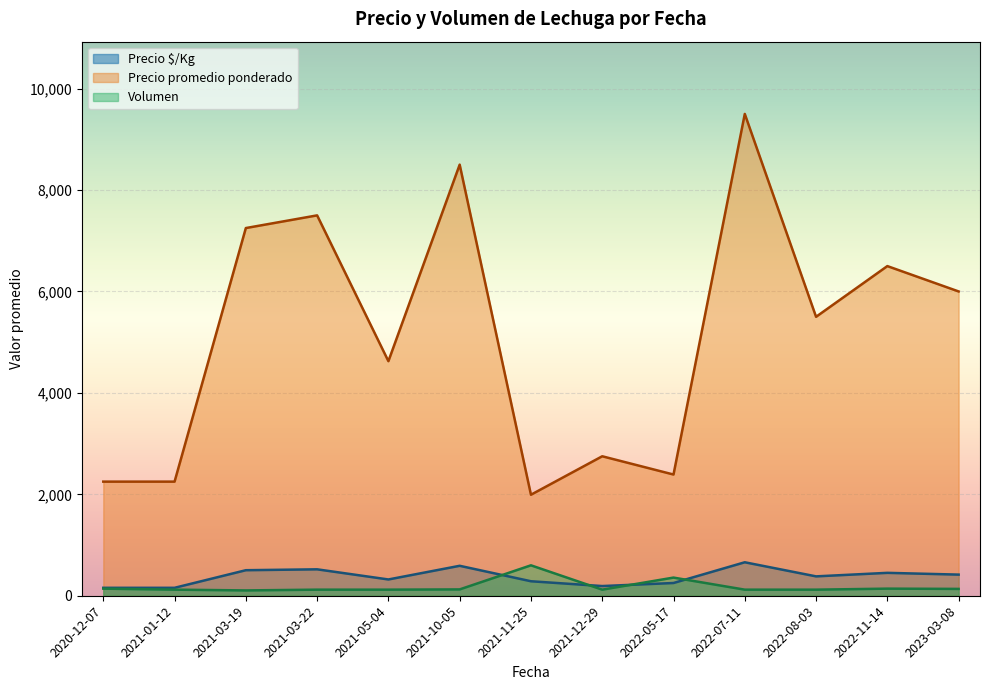

Which series has the largest range (max minus min)?

Precio promedio ponderado